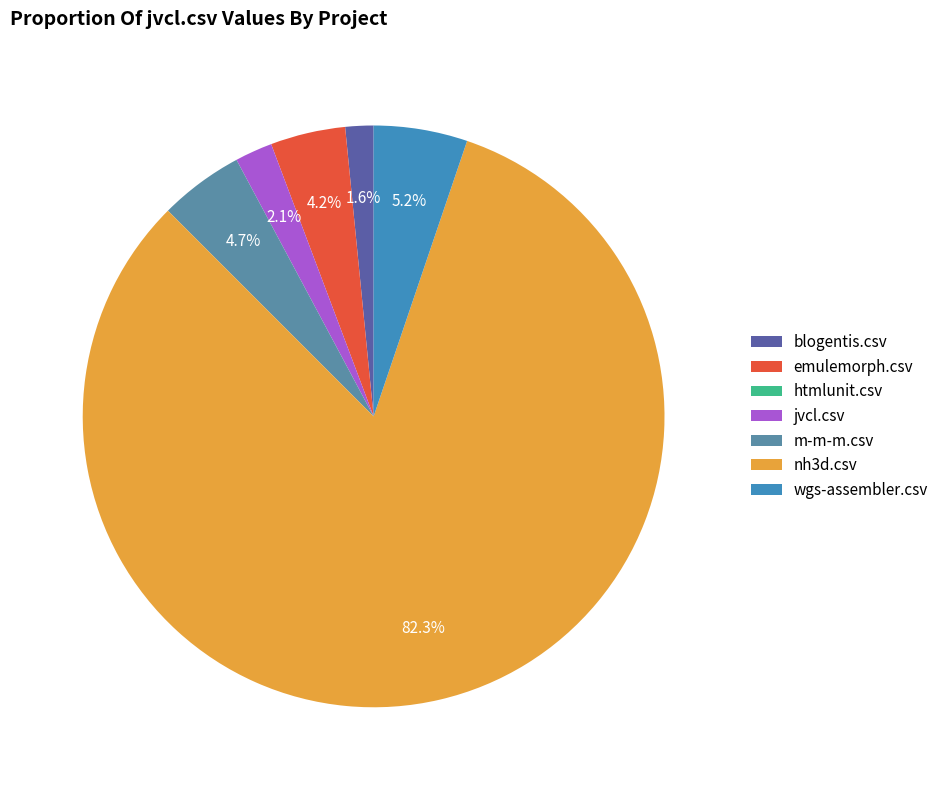

How many slices are in this pie chart?

7